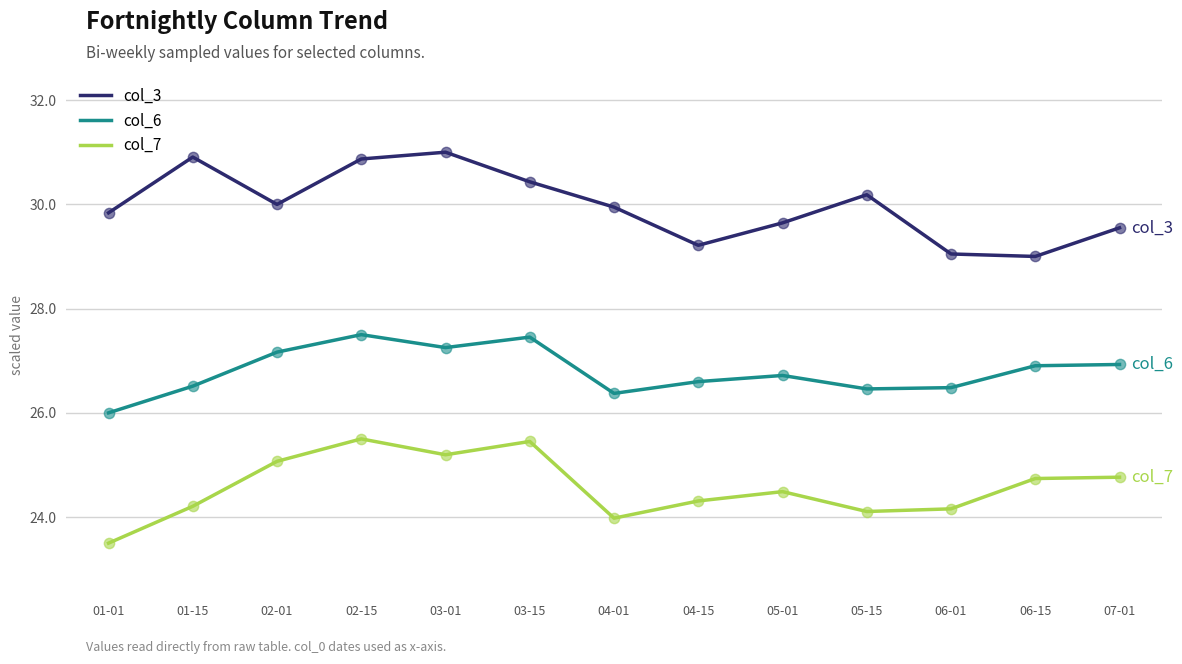

What is the difference between the highest and lowest values at 04-15?

4.9